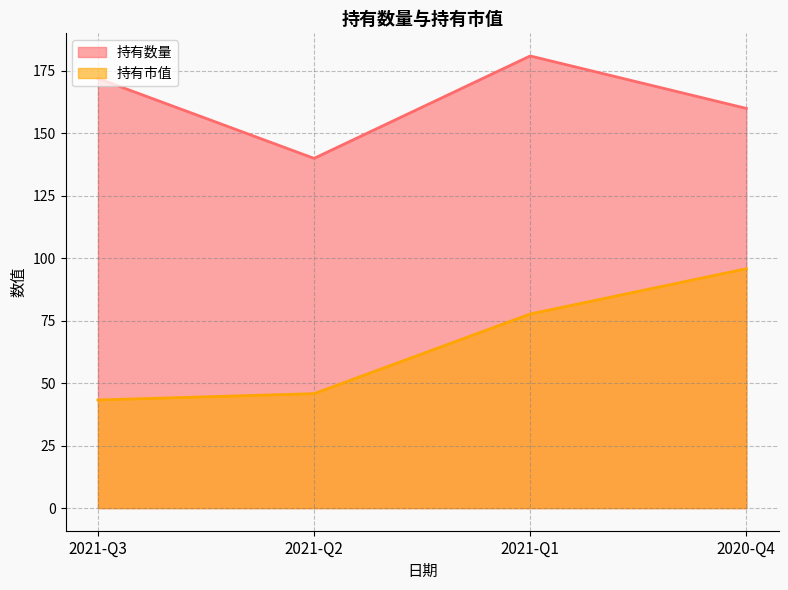

Reading right to left, what are all the values shown in this chart?

持有数量: 160.0	181.0	140.0	172.0
持有市值: 95.8	77.7	45.8	43.3